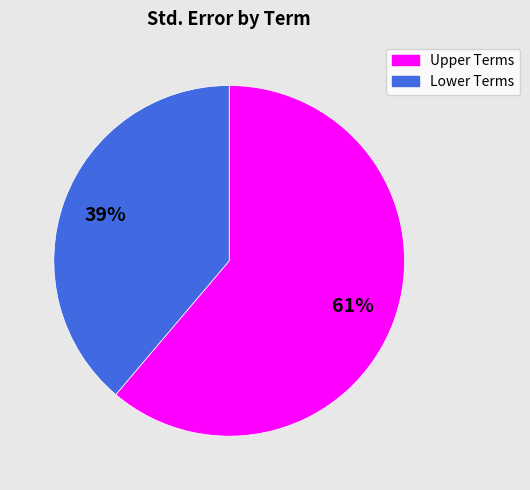

To the nearest percent, what is the difference between the largest and smallest slice percentages?

22%